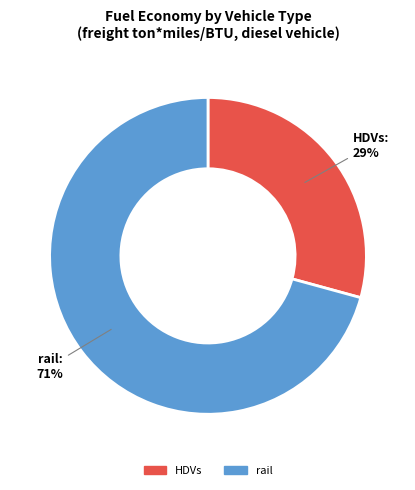

Which slice is the largest?

rail